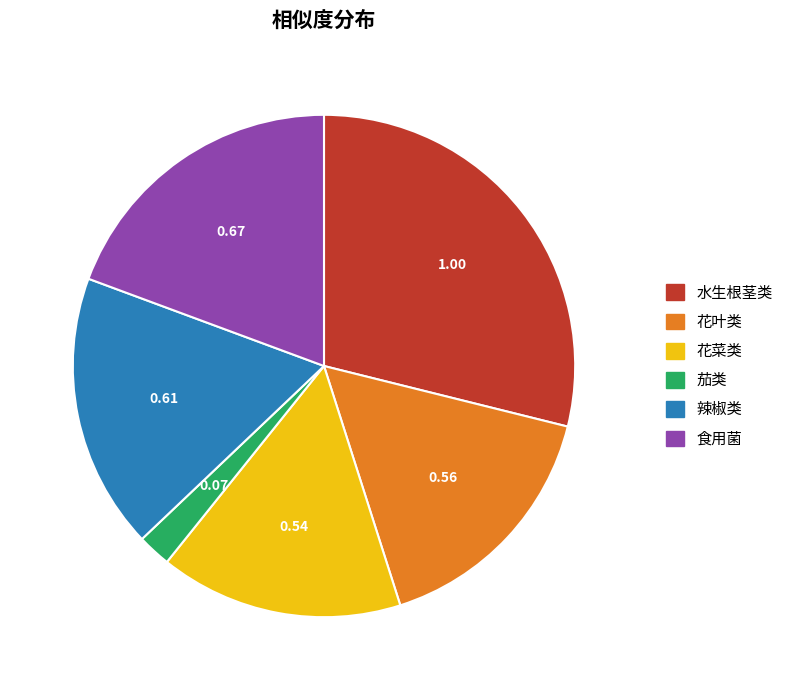

Rank the categories by value from highest to lowest.

水生根茎类, 食用菌, 辣椒类, 花叶类, 花菜类, 茄类